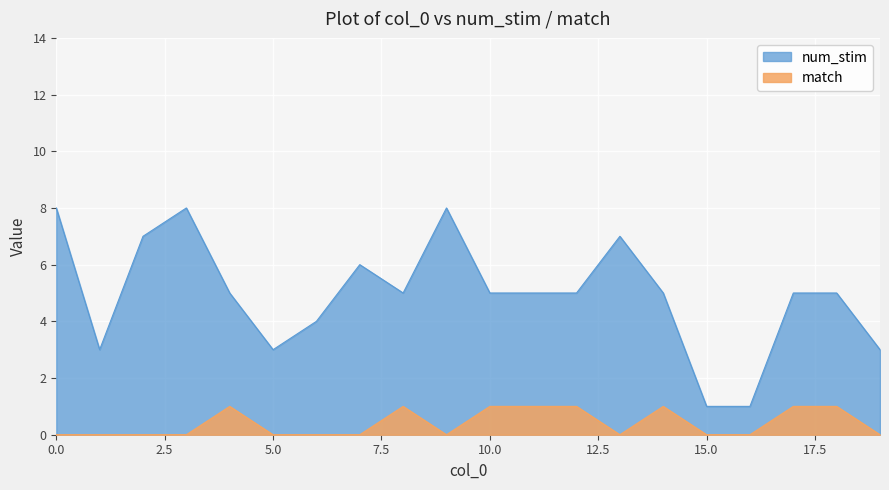

What is the greatest value displayed?

8